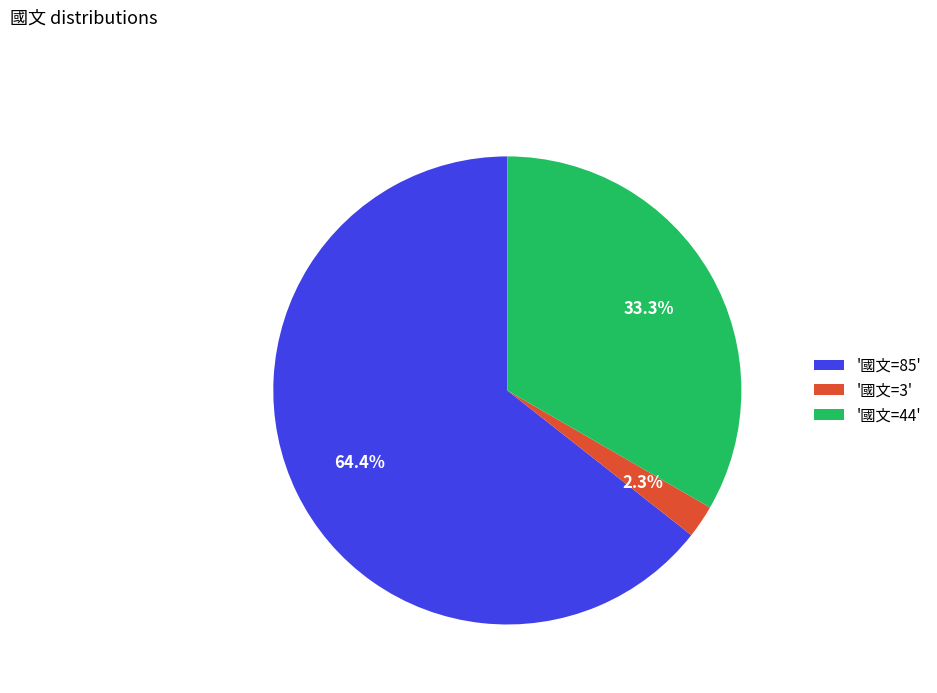

To the nearest percent, what is the average slice percentage?

33%